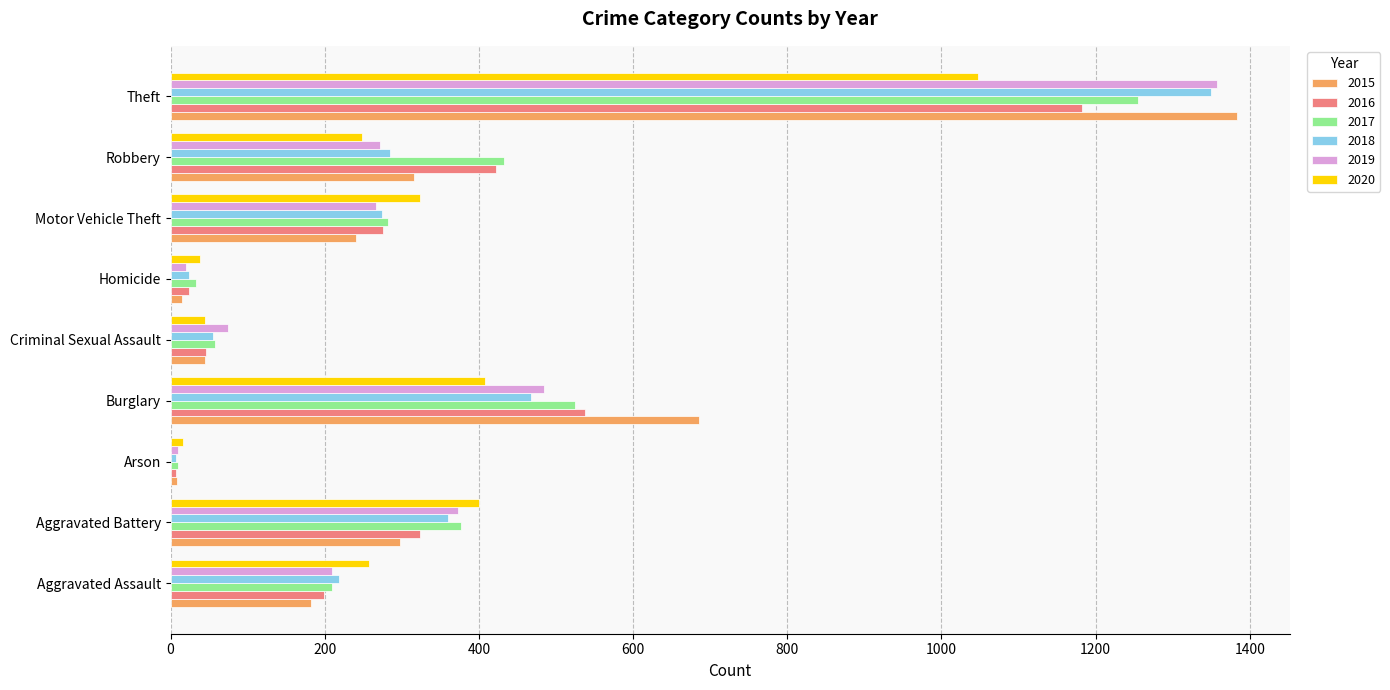

At which category is the sum across all series the highest?

Theft